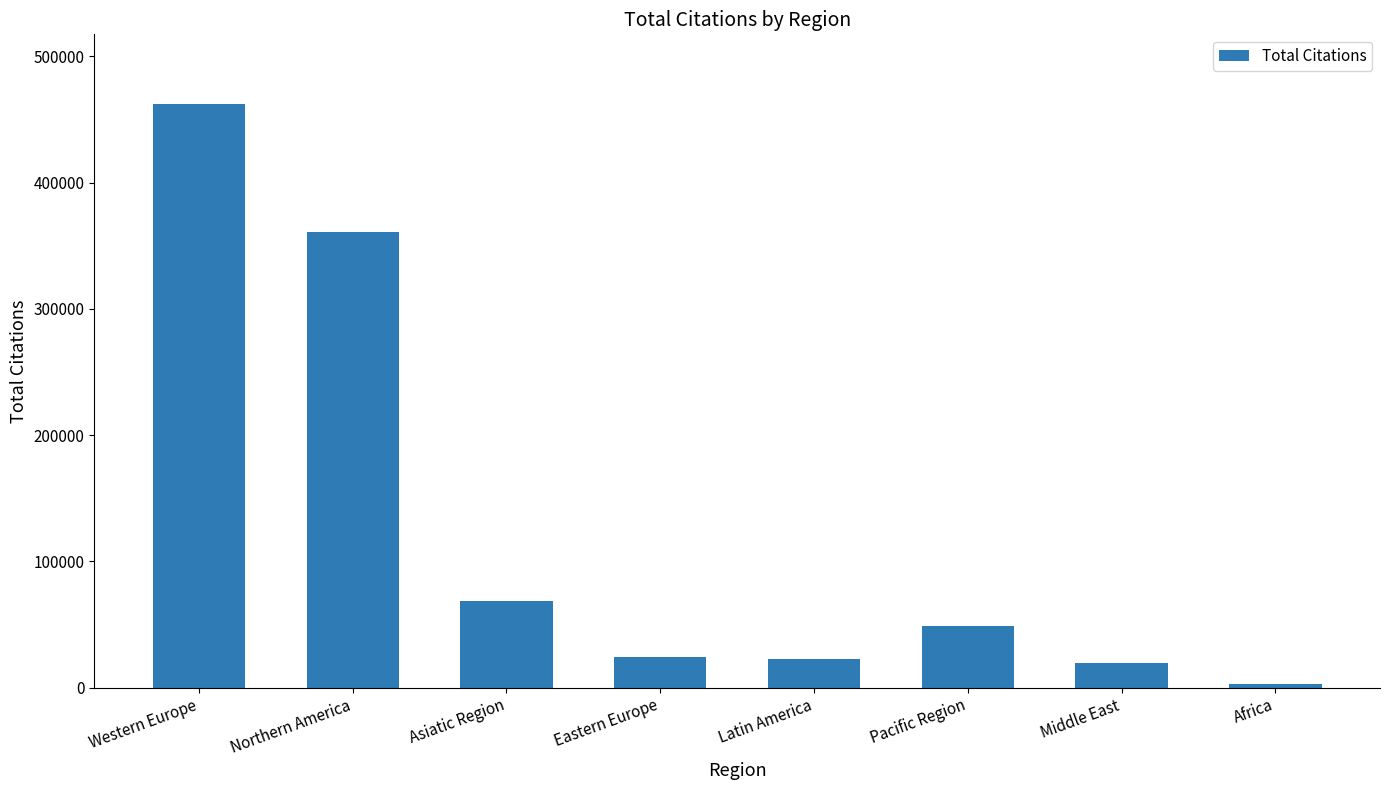

What is the maximum value shown in the chart?

461949